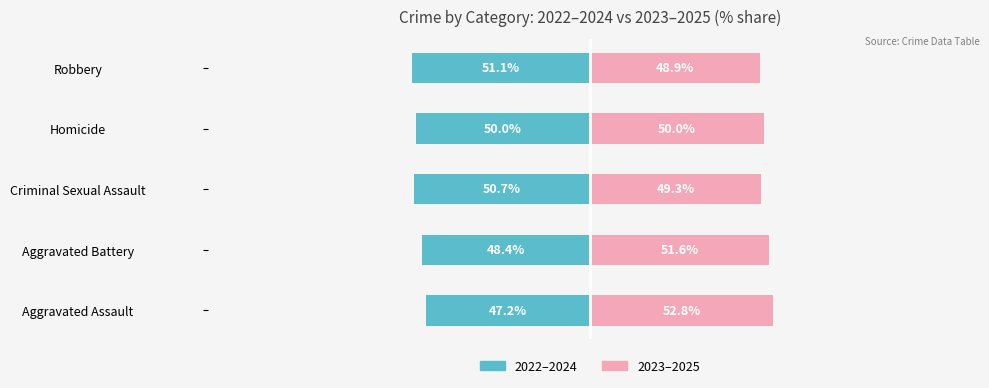

What is the average value of the 2022–2024 (sum) series?

-49.5